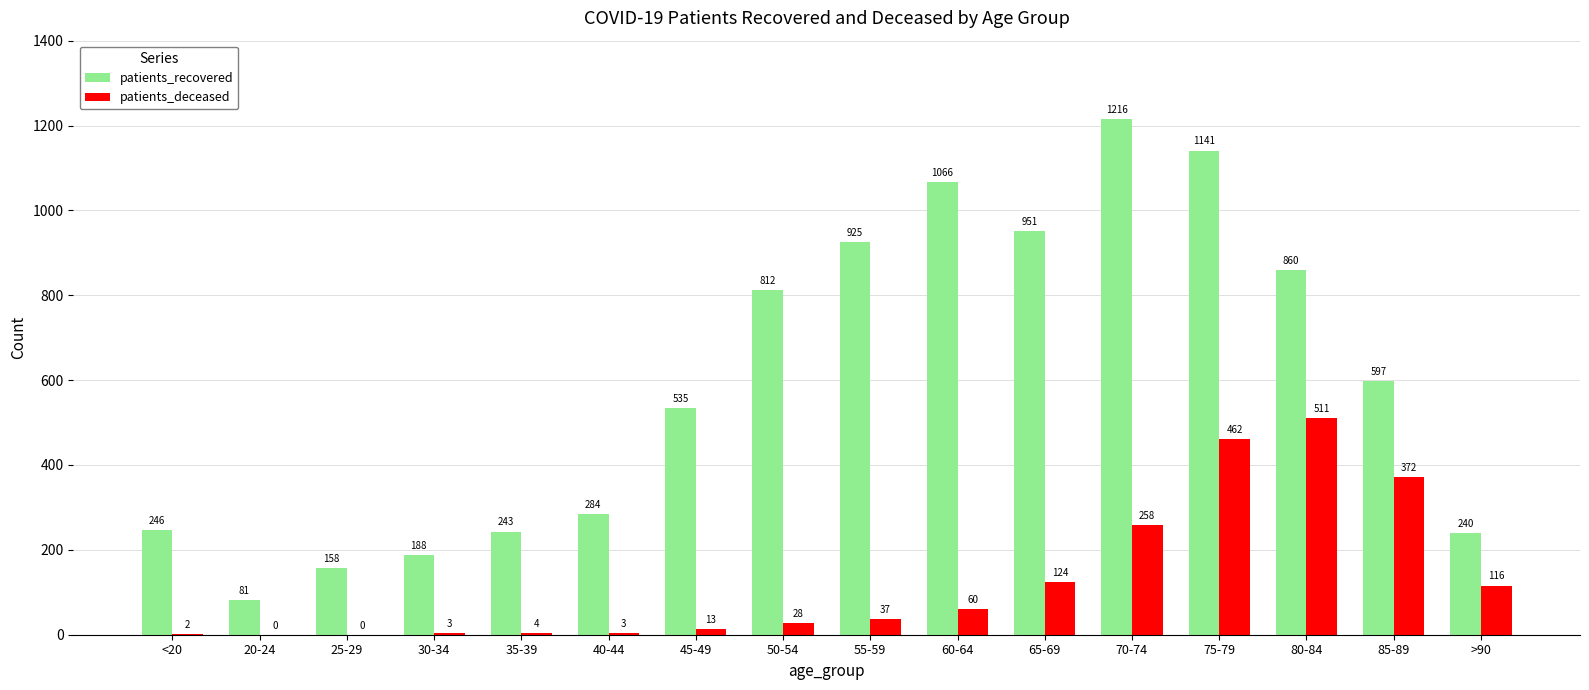

What is the sum of all patients_deceased values?

1993